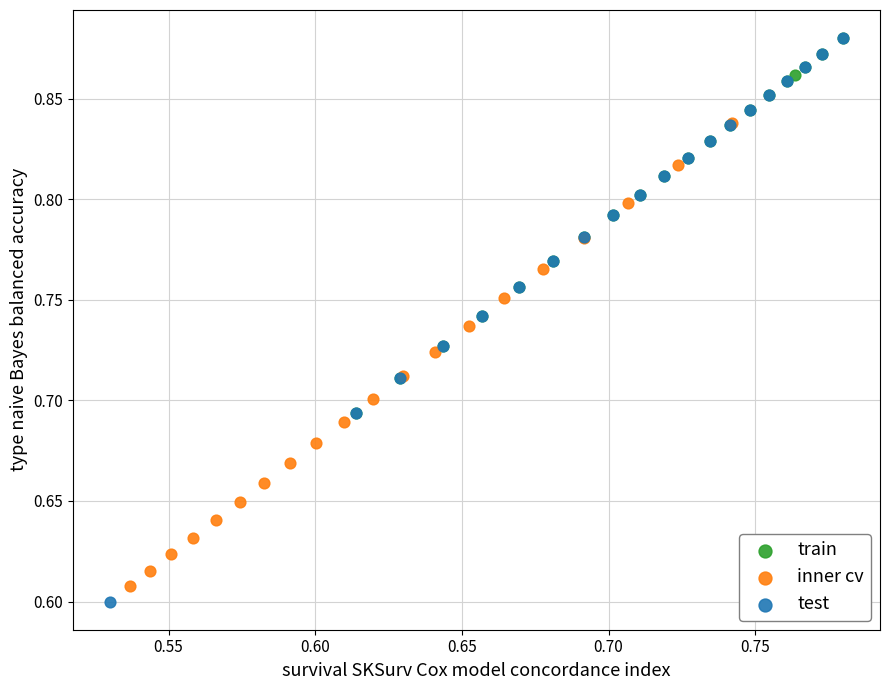

Which series has the largest Y range (max minus min)?

test